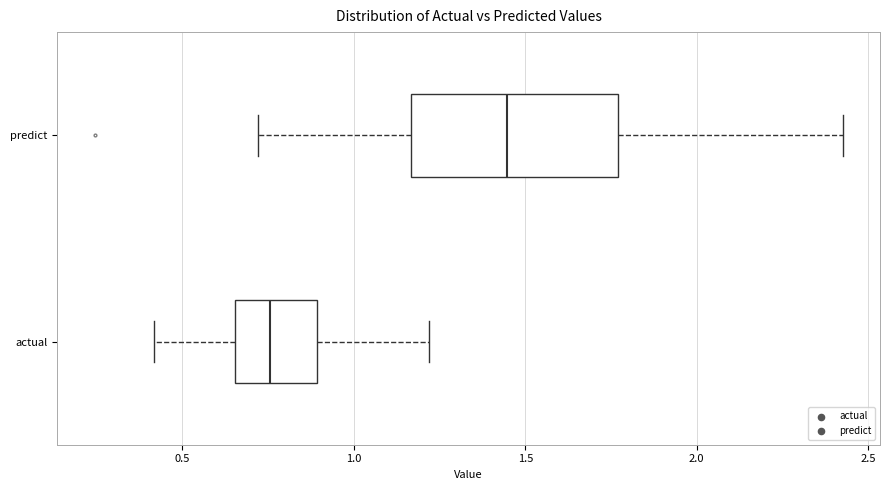

Which box's median line is the furthest to the right?

predict